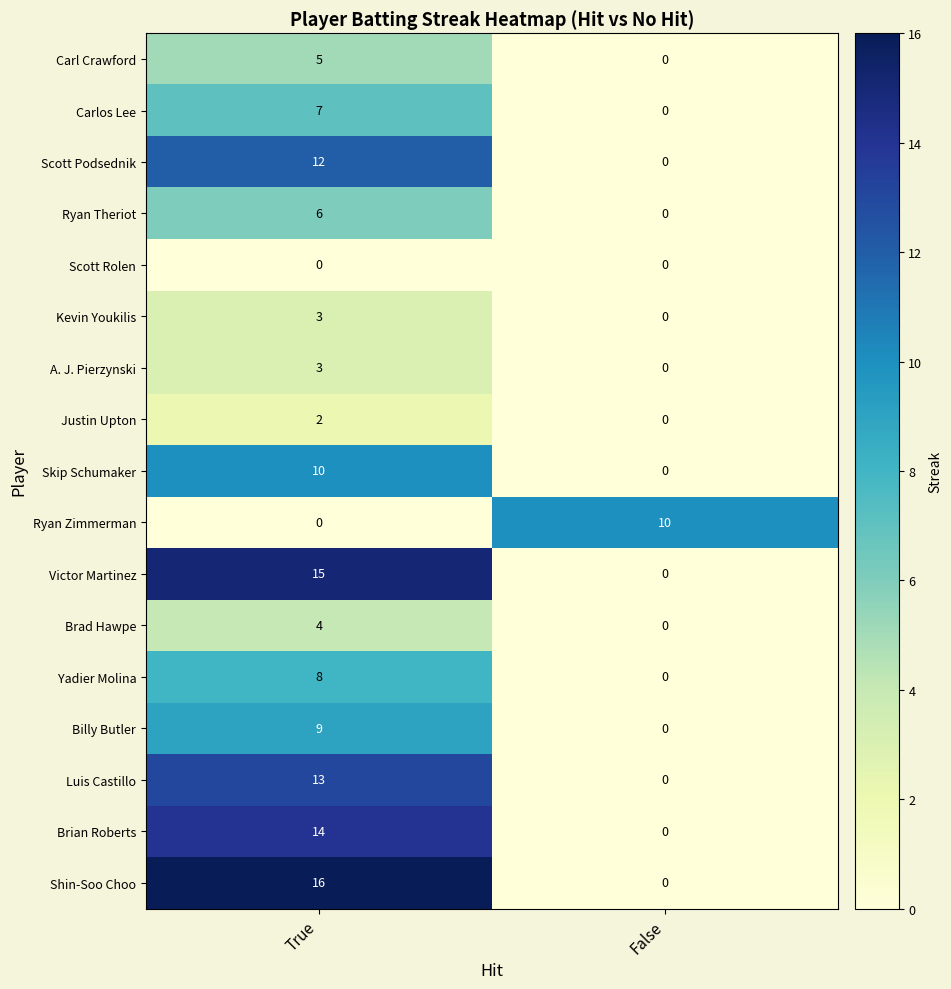

What is the difference between the maximum and minimum values in the A. J. Pierzynski series?

3